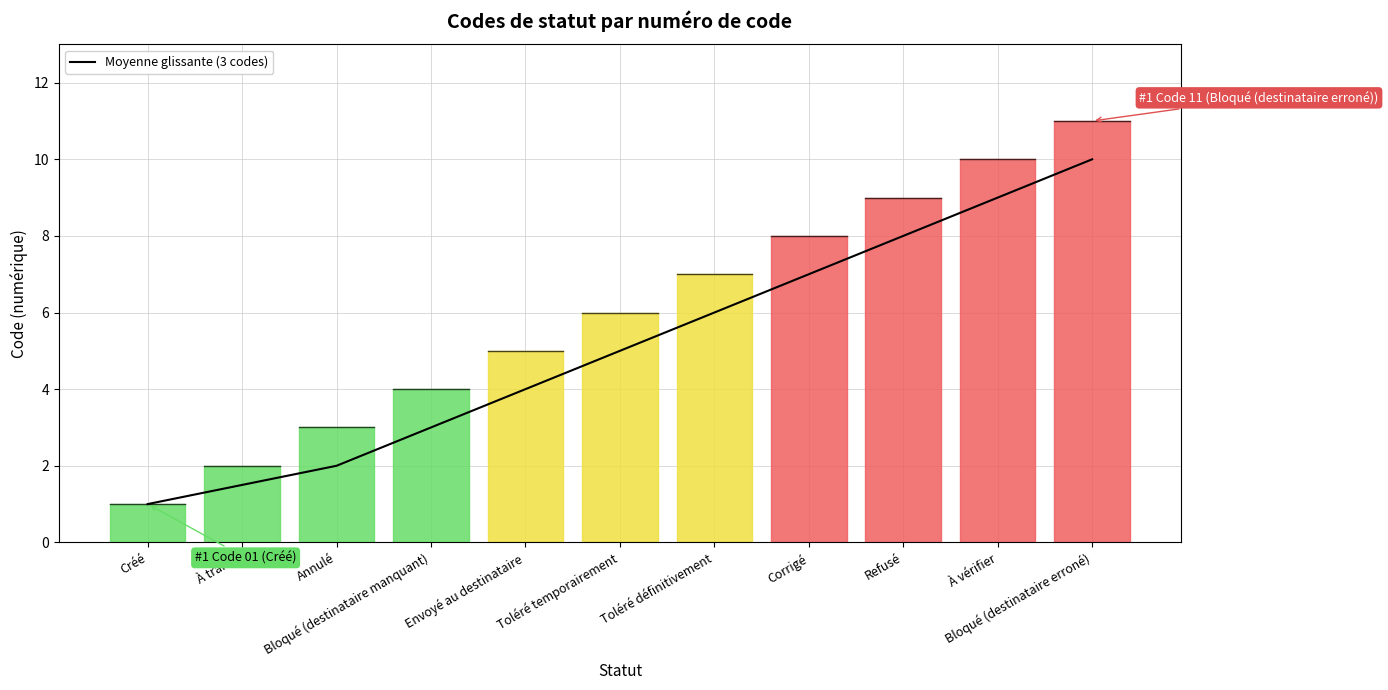

What is the value of the 11th point from the left?

10.0